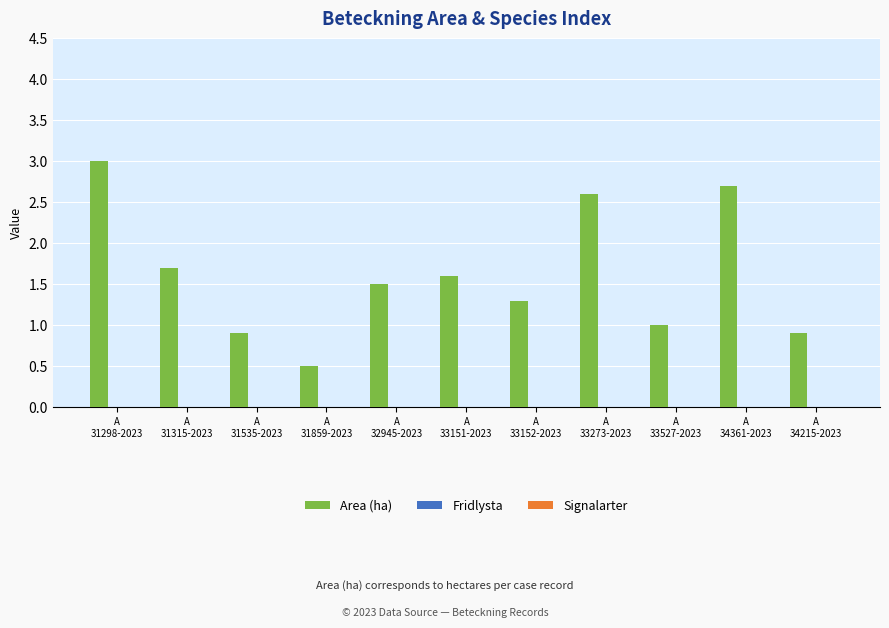

What is the maximum value shown in the chart?

3.0